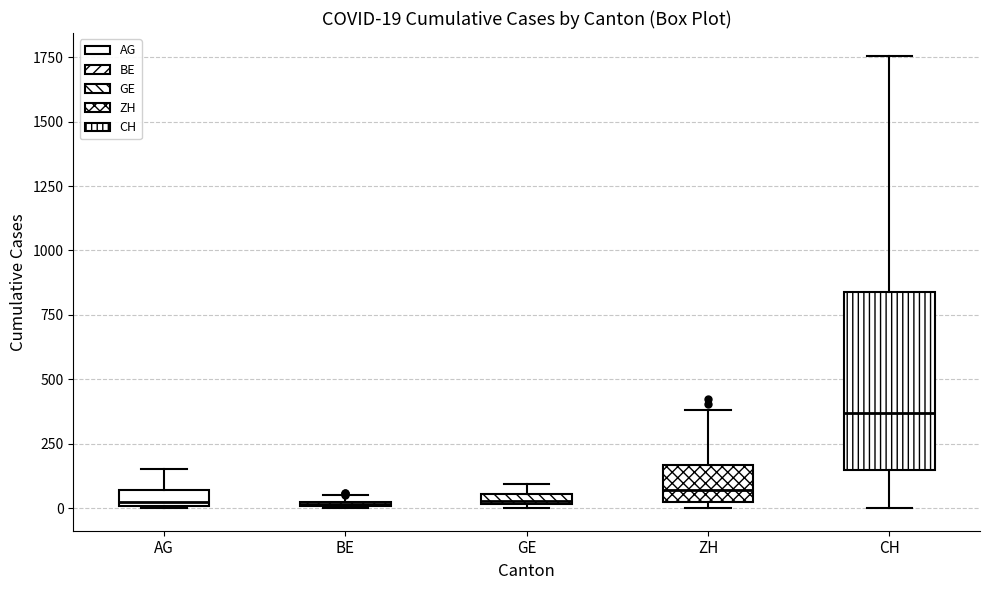

Which box is the tallest, from its lower edge to its upper edge?

CH